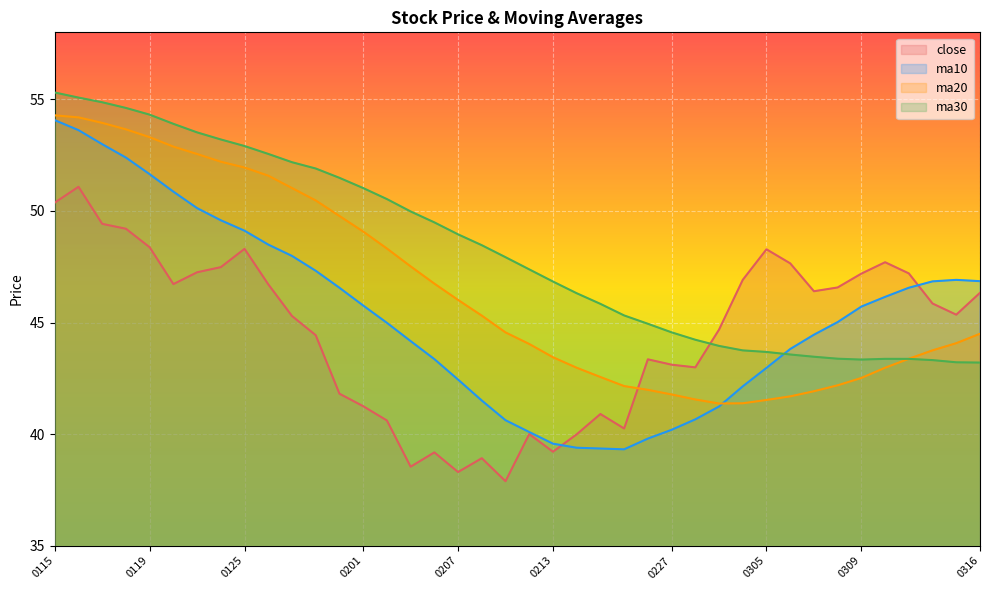

Rank the series by their average value, from highest to lowest.

ma30, ma20, ma10, close